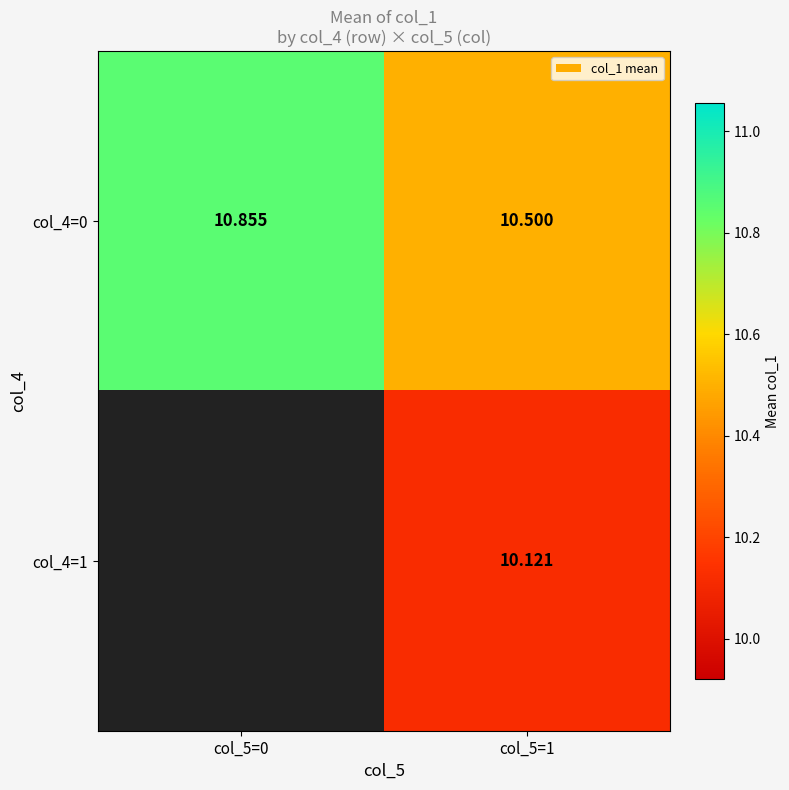

What is the greatest value displayed?

10.9